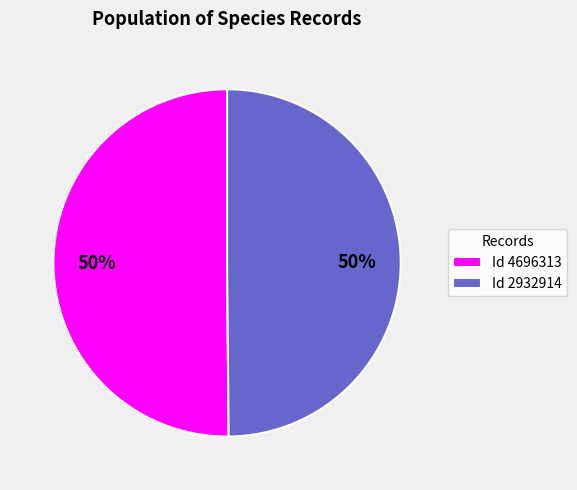

True or false: Id 4696313 accounts for 50% of the total.

True